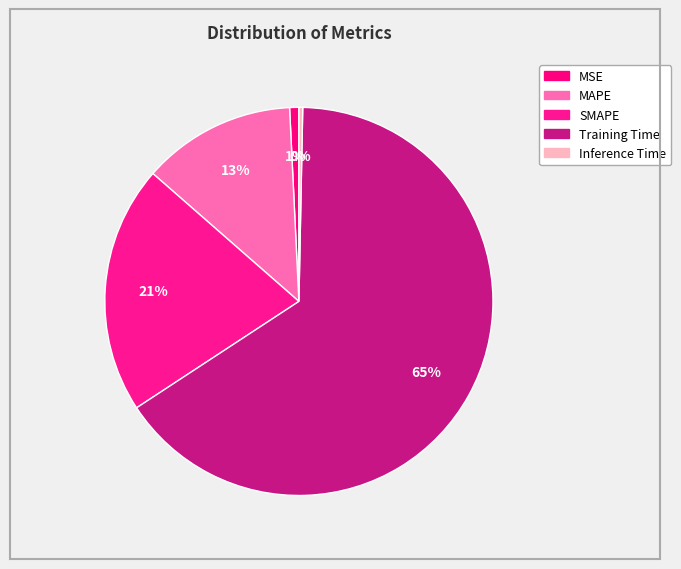

What percentage is the SMAPE slice, to the nearest percent?

21%